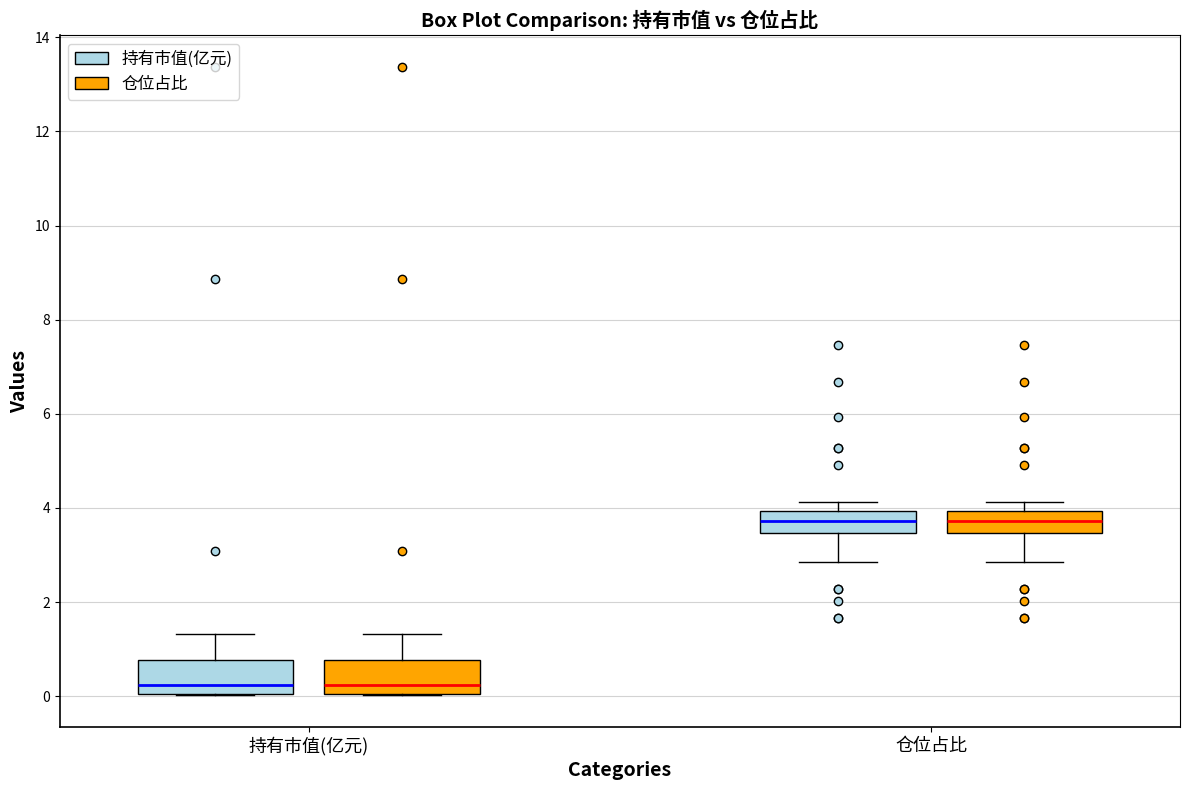

Where does the median line of the box for 持有市值(亿元) (持有市值(亿元)) sit on the y-axis? The values are not printed on the chart, so give them approximately, as read against the axis.

0.2